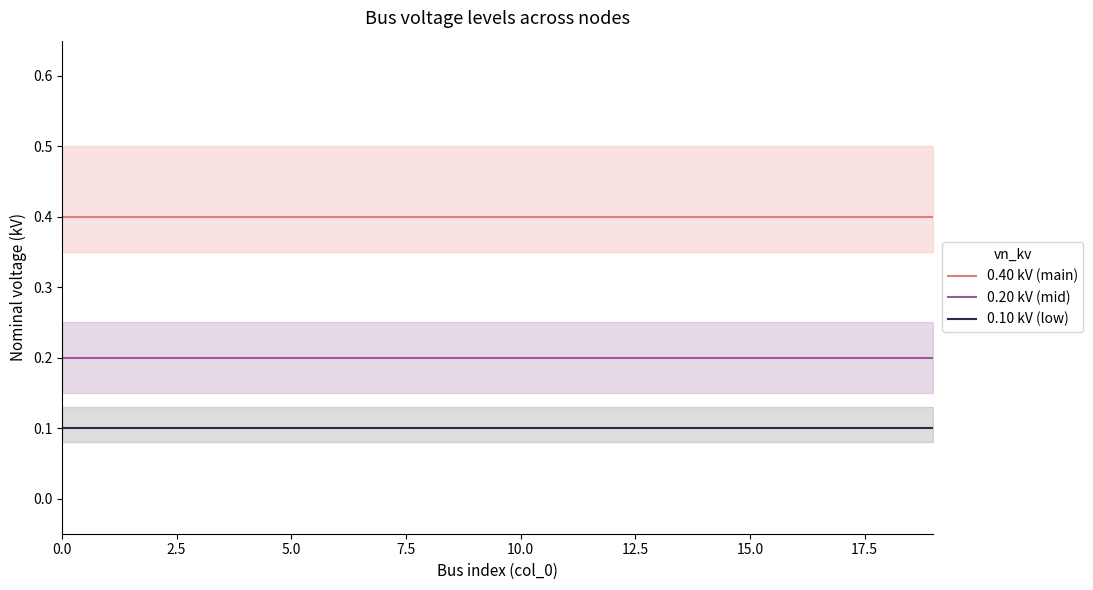

The value of 0.40 kV (main) at 15 is 0.5. True or false?

False